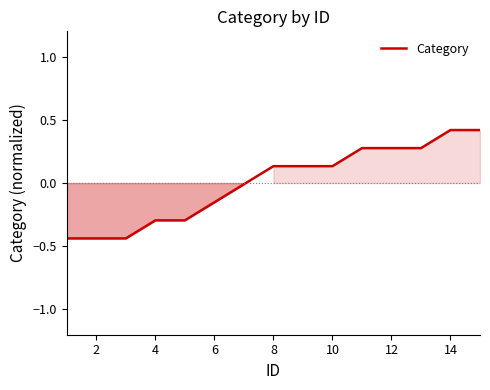

What is the greatest value displayed?

0.4